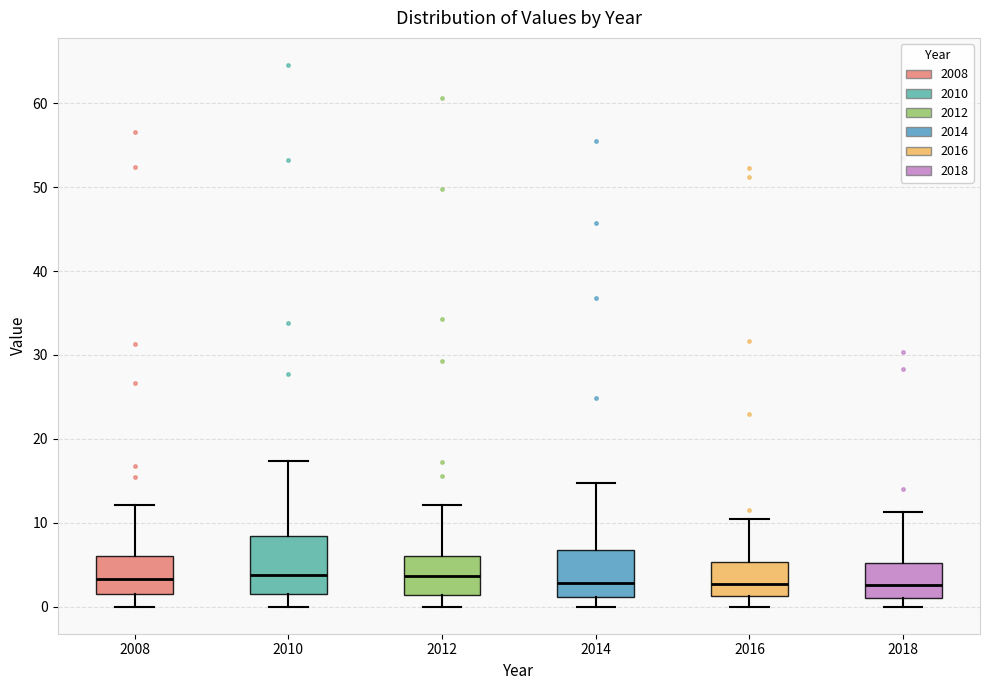

Where does the lower whisker of the box at x = 2008 end on the y-axis? The values are not printed on the chart, so give them approximately, as read against the axis.

0